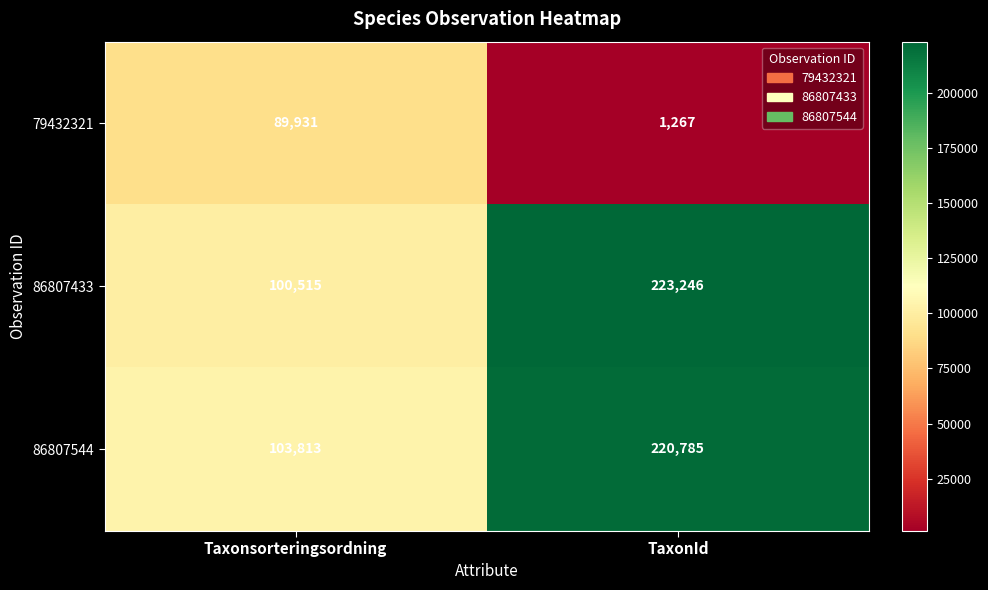

The value of 86807544 at Taxonsorteringsordning is 103813. True or false?

True